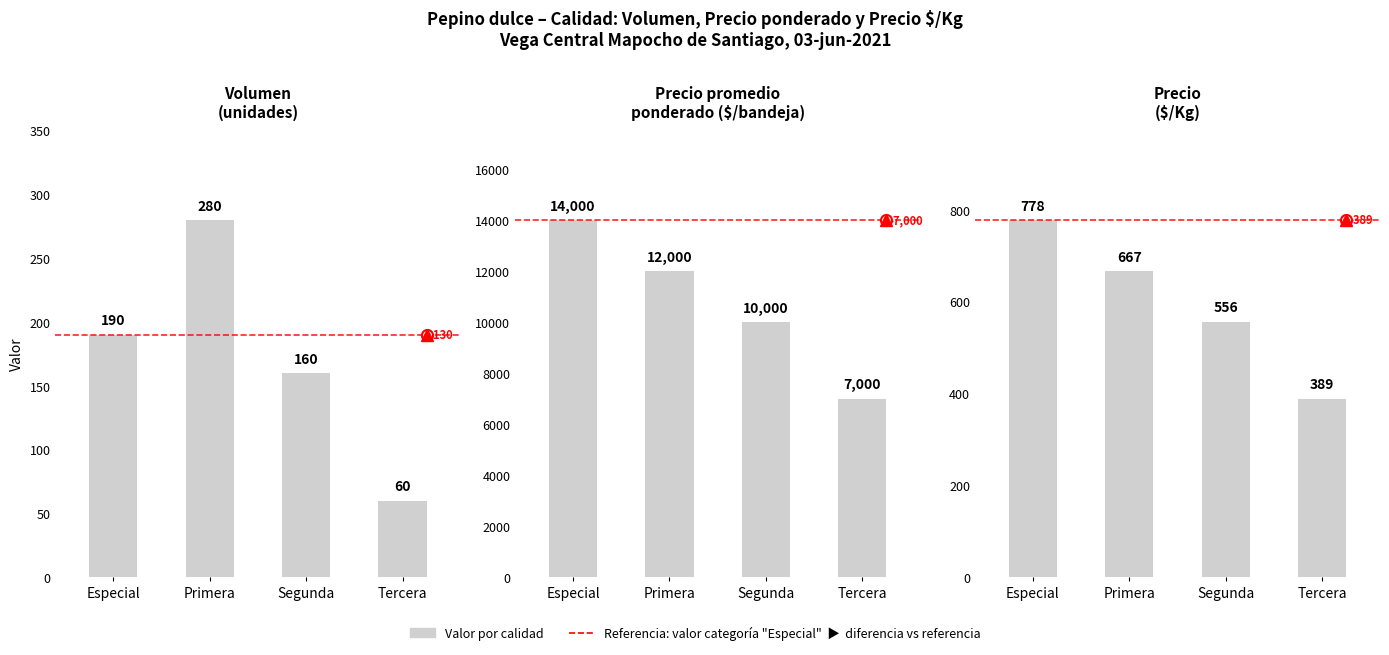

Rank the series by their maximum value, from lowest to highest.

Volumen, Precio $/Kg, Precio promedio ponderado